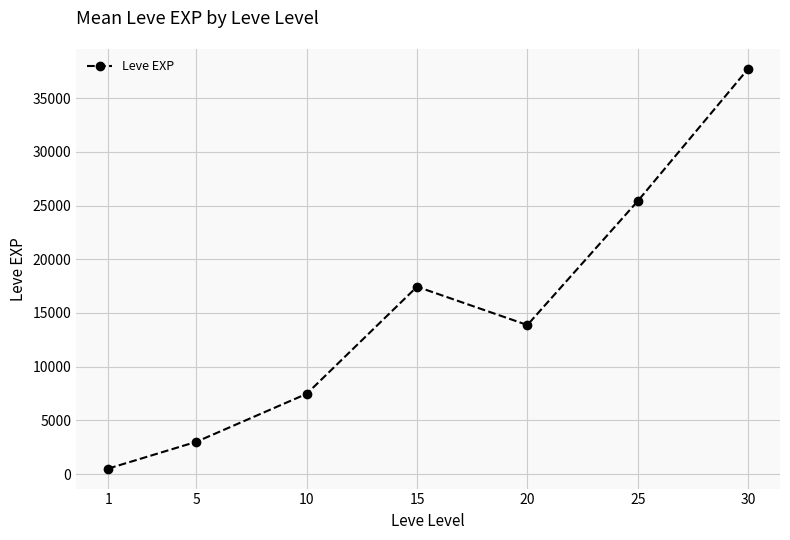

Which label corresponds to the smallest value in the chart?

1